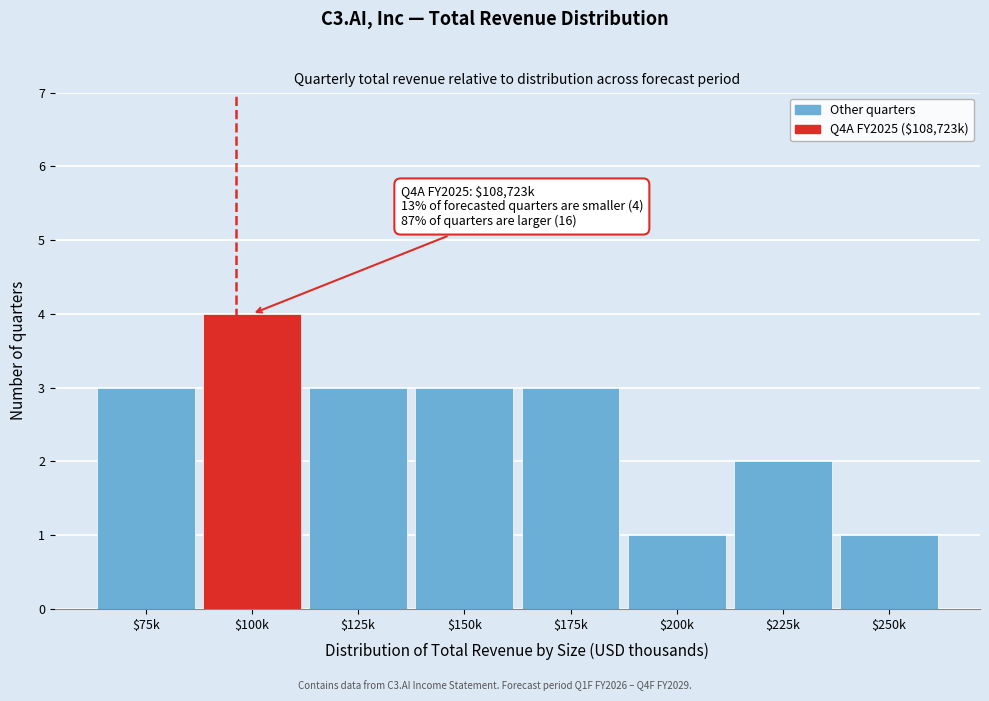

Reading left to right, what are all the values shown in this chart?

3	4	3	3	3	1	2	1